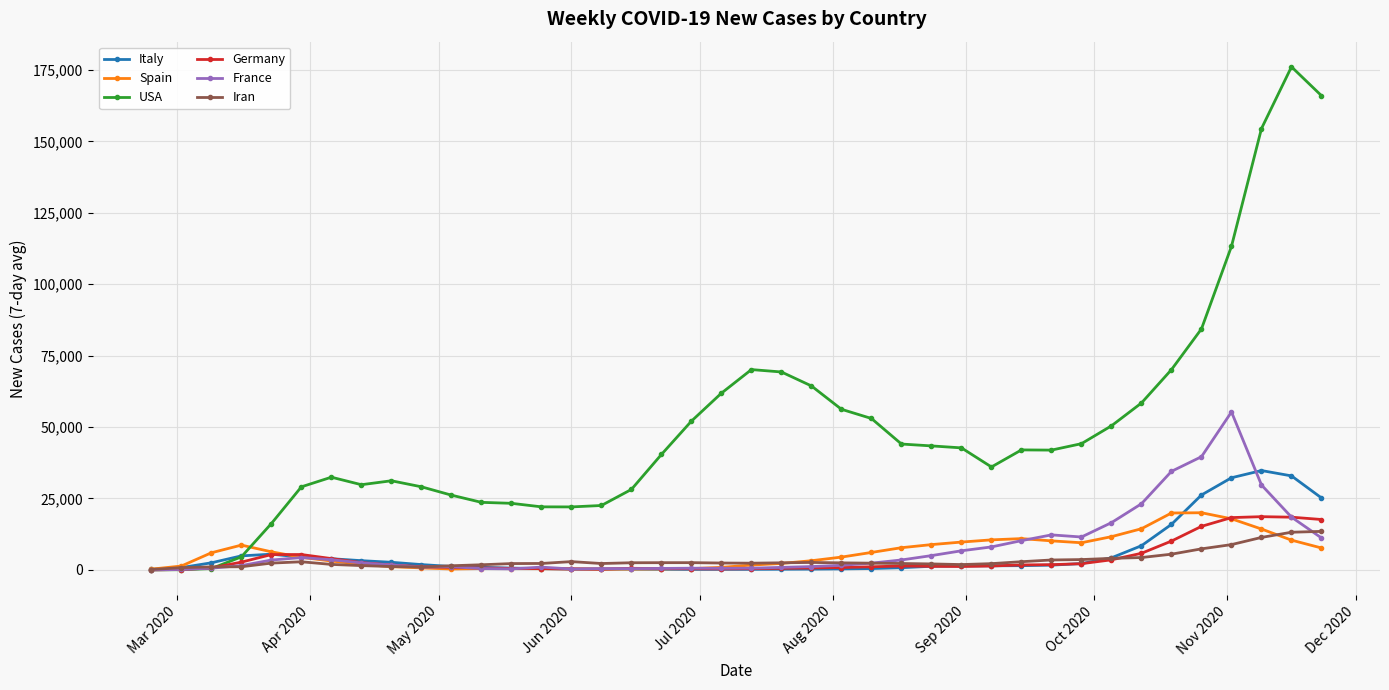

What are all the series names shown in the legend?

Italy, Spain, USA, Germany, France, Iran